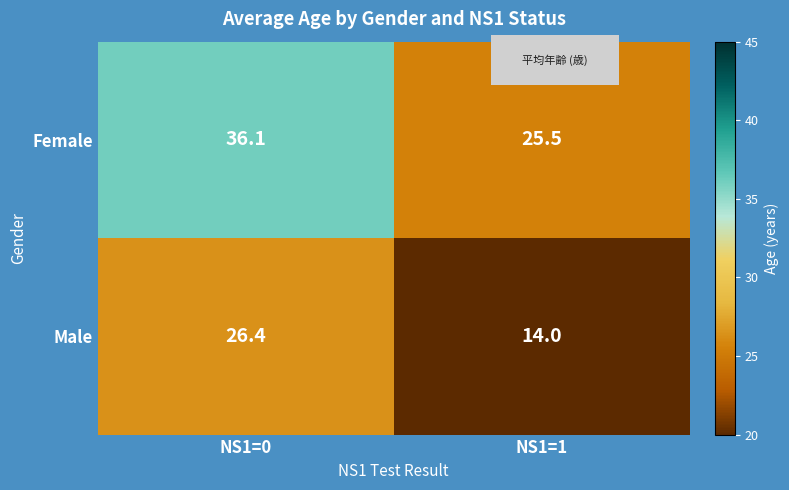

What is the total value across all series at NS1=0?

62.5